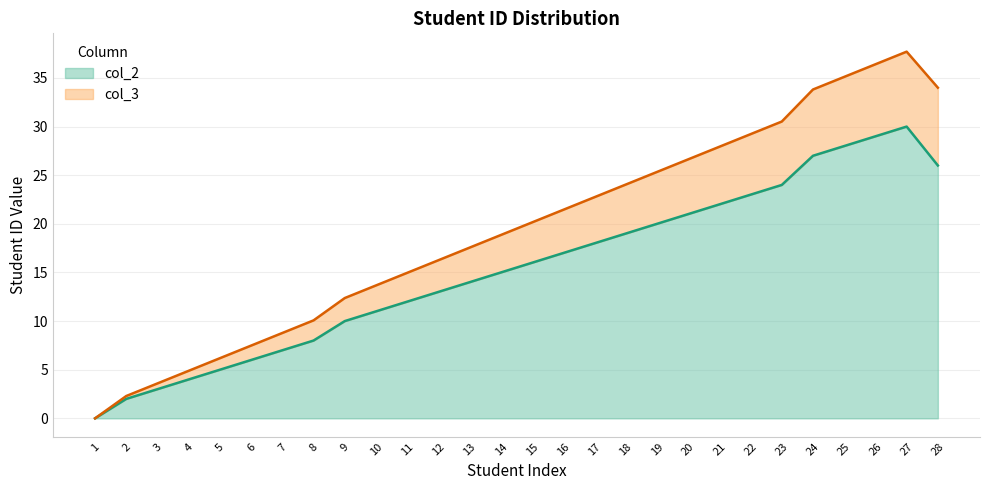

Reading left to right, list all the values displayed in this chart.

col_2: 0.0	2.0	3.0	4.0	5.0	6.0	7.0	8.0	10.0	11.0	12.0	13.0	14.0	15.0	16.0	17.0	18.0	19.0	20.0	21.0	22.0	23.0	24.0	27.0	28.0	29.0	30.0	26.0
col_3: 0.0	2.3	3.6	4.9	6.2	7.5	8.8	10.1	12.4	13.7	15.0	16.3	17.6	18.9	20.1	21.4	22.7	24.0	25.3	26.6	27.9	29.2	30.5	33.8	35.1	36.4	37.7	34.0